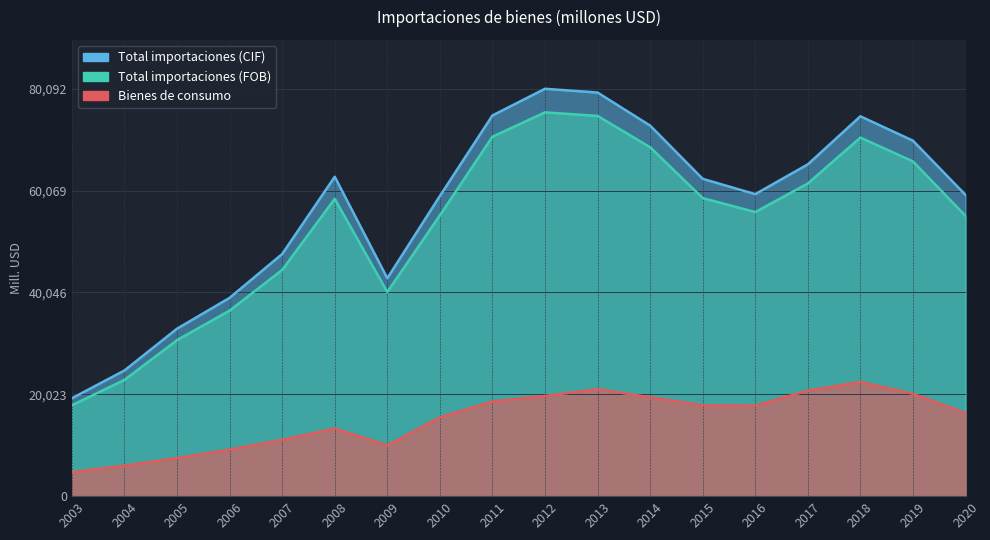

How many interior local peaks does the Bienes de consumo series have?

3